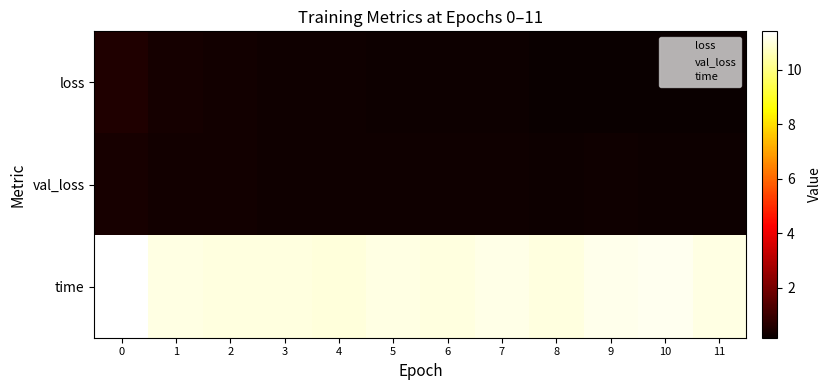

What is the spread (max minus min) of values at 8?

10.8